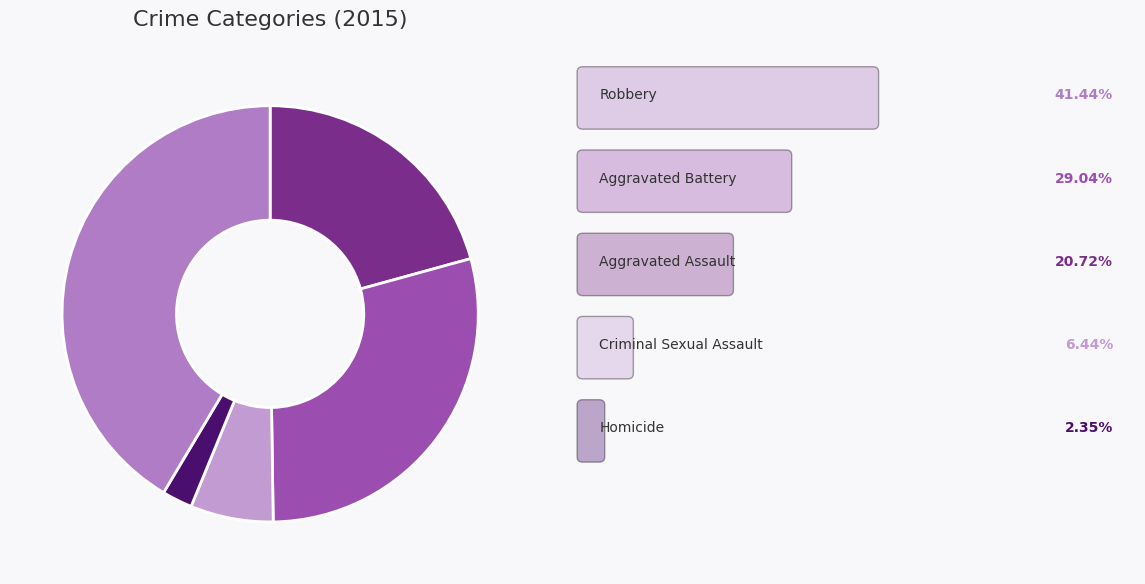

How many slices are in this pie chart?

5